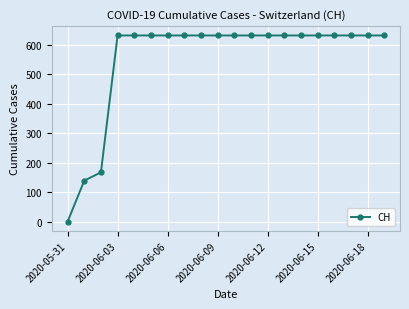

What is the average value?

552